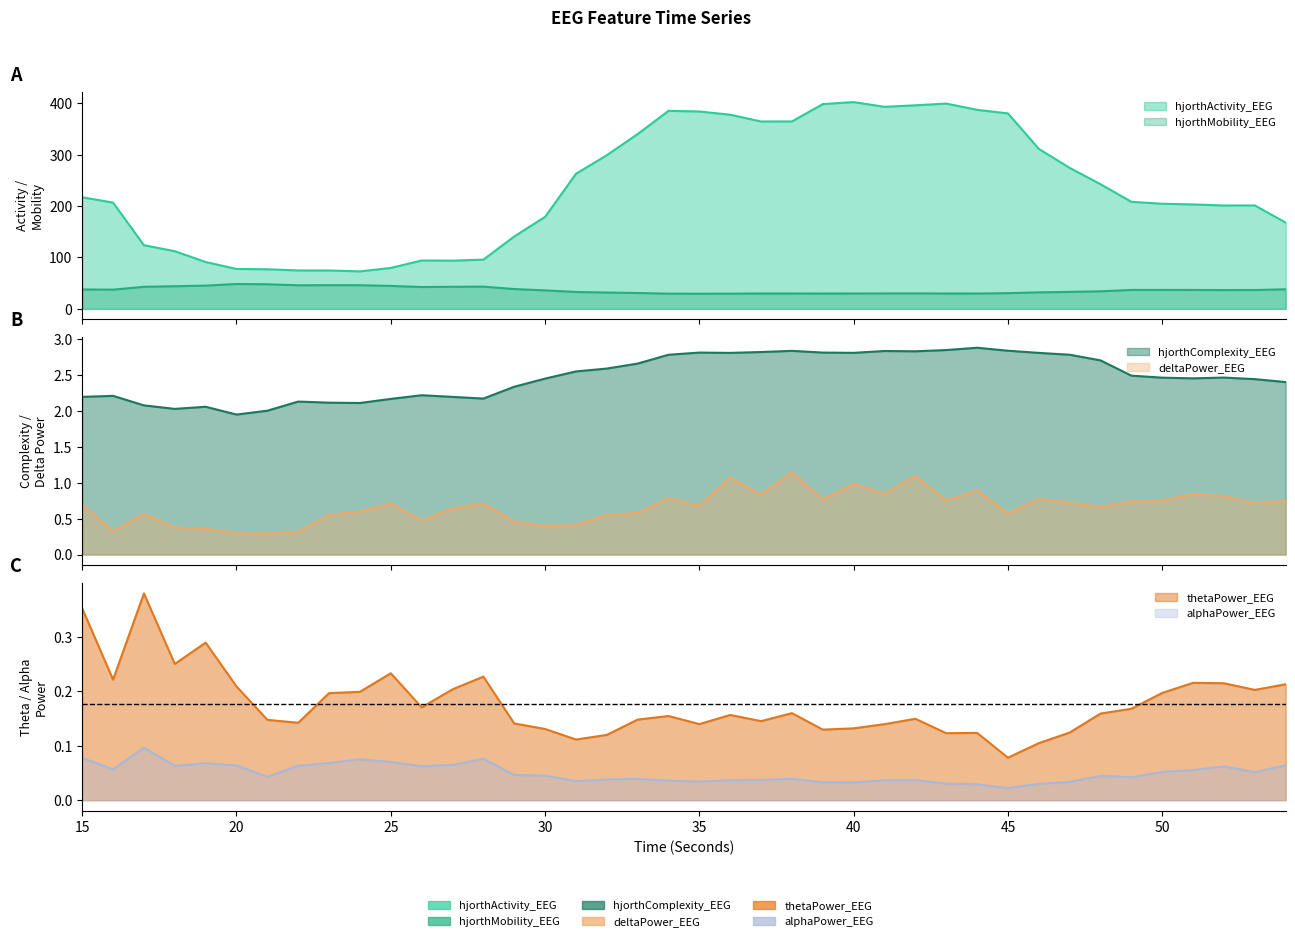

Is the value of deltaPower_EEG at 48 greater than the value of thetaPower_EEG at 22?

Yes